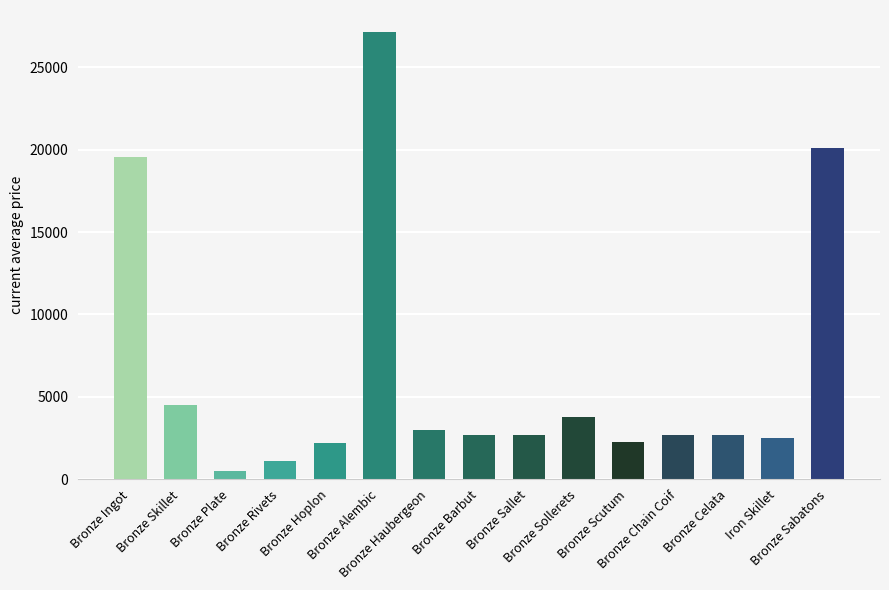

What is the sum of all values?

97310.6